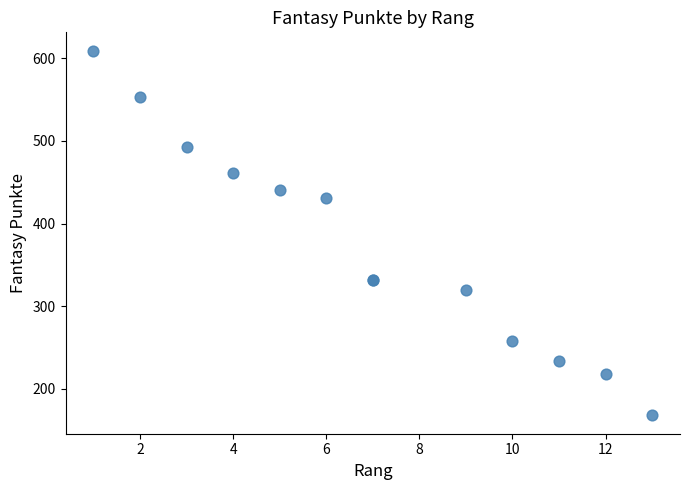

What Y value in the scatter plot is closest to 388?

431